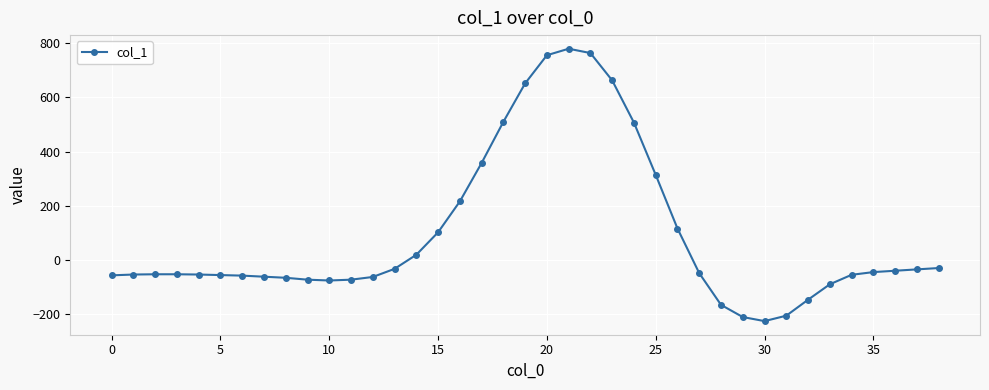

What is the minimum value shown in the chart?

-226